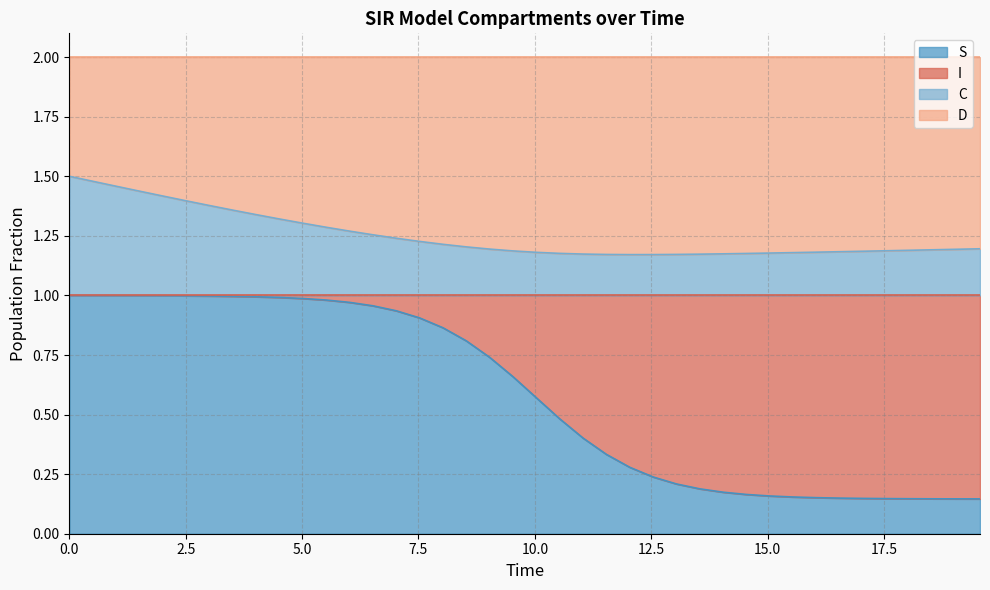

At which category does the chart reach its minimum across all series?

39